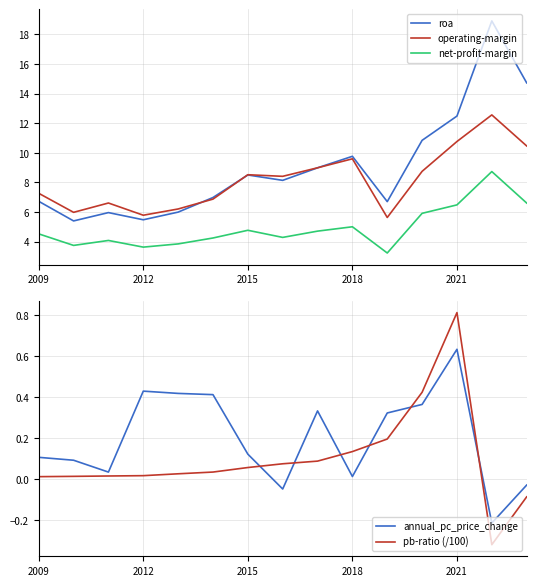

What is the value of the operating-margin point at the 10th from the left?

9.6